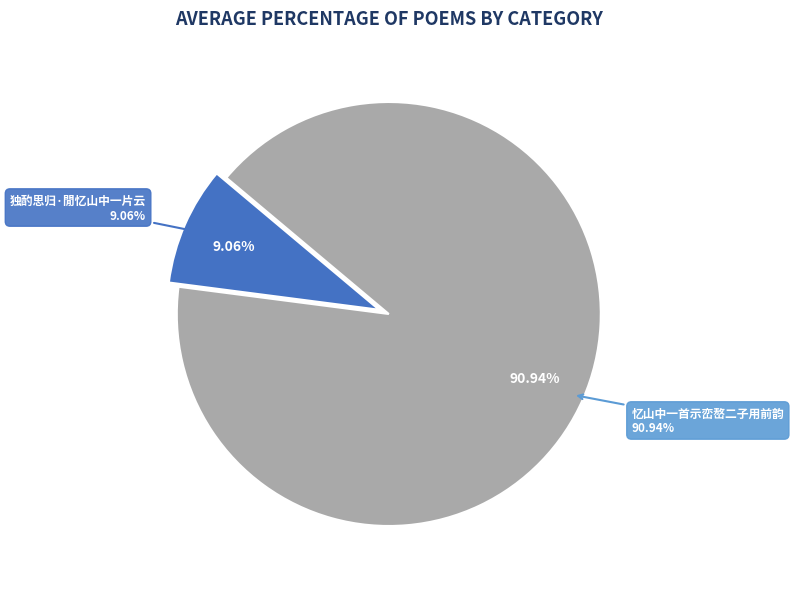

Is there any slice that represents more than half of the pie?

Yes